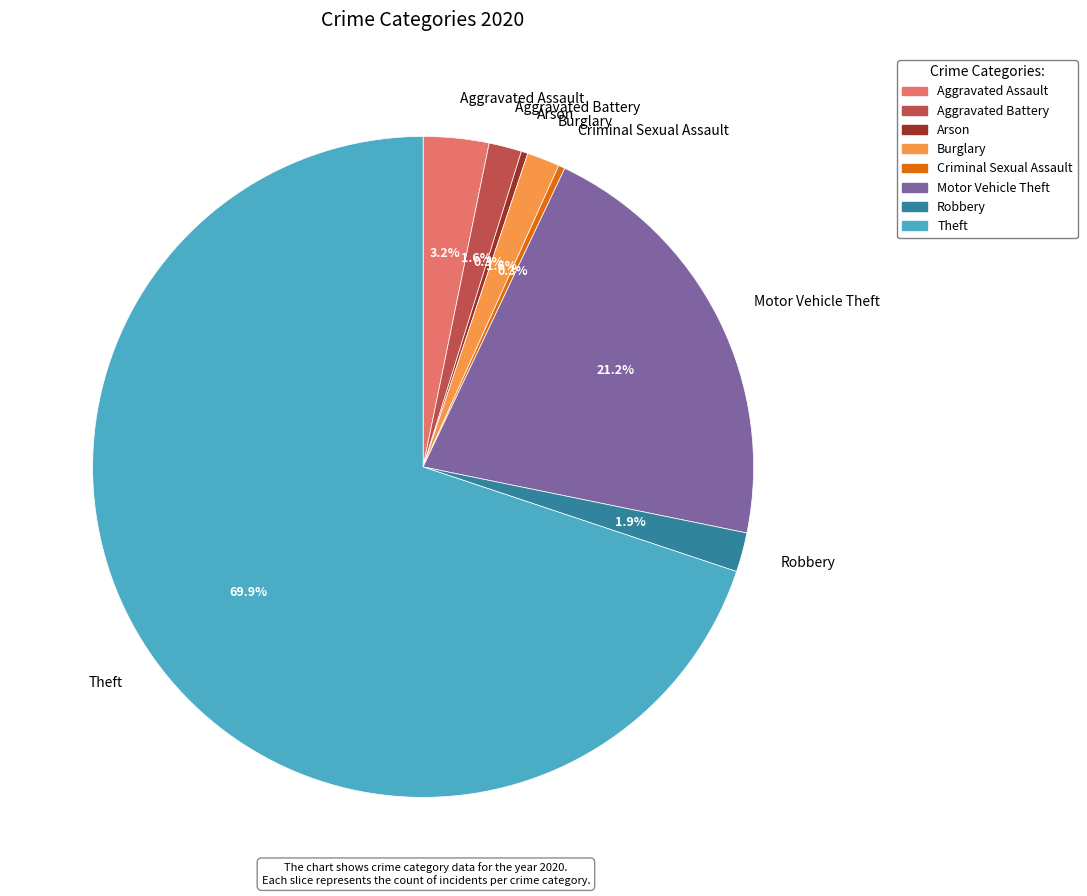

What is the largest slice in the pie chart?

Theft